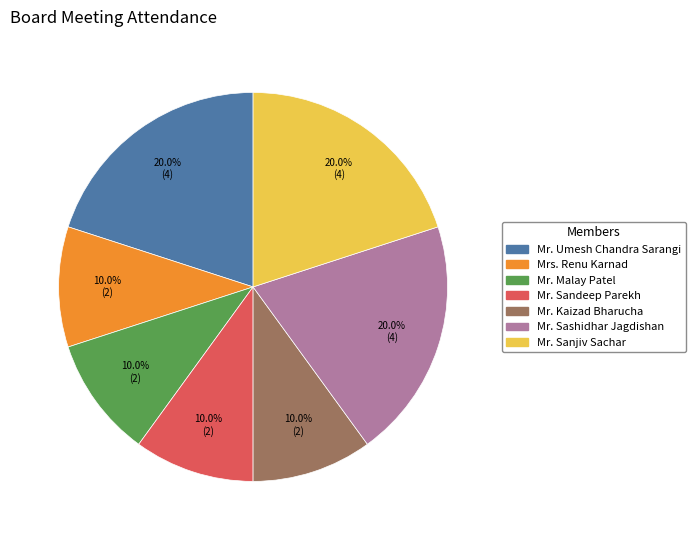

True or false: Mr. Sanjiv Sachar accounts for 32% of the total.

False